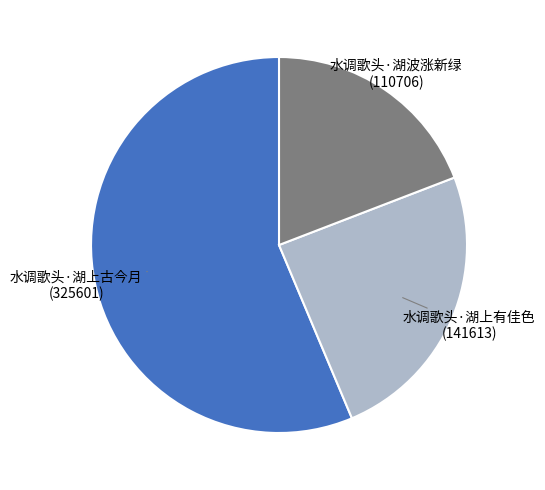

Is there a majority slice in this chart?

Yes